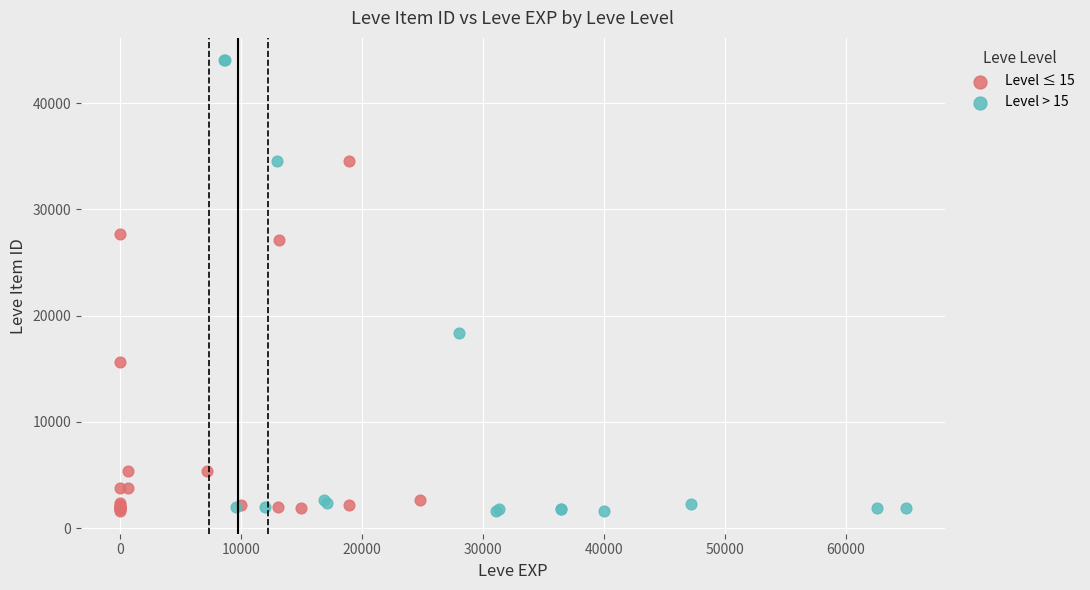

Which series contains the highest Y value?

Level > 15